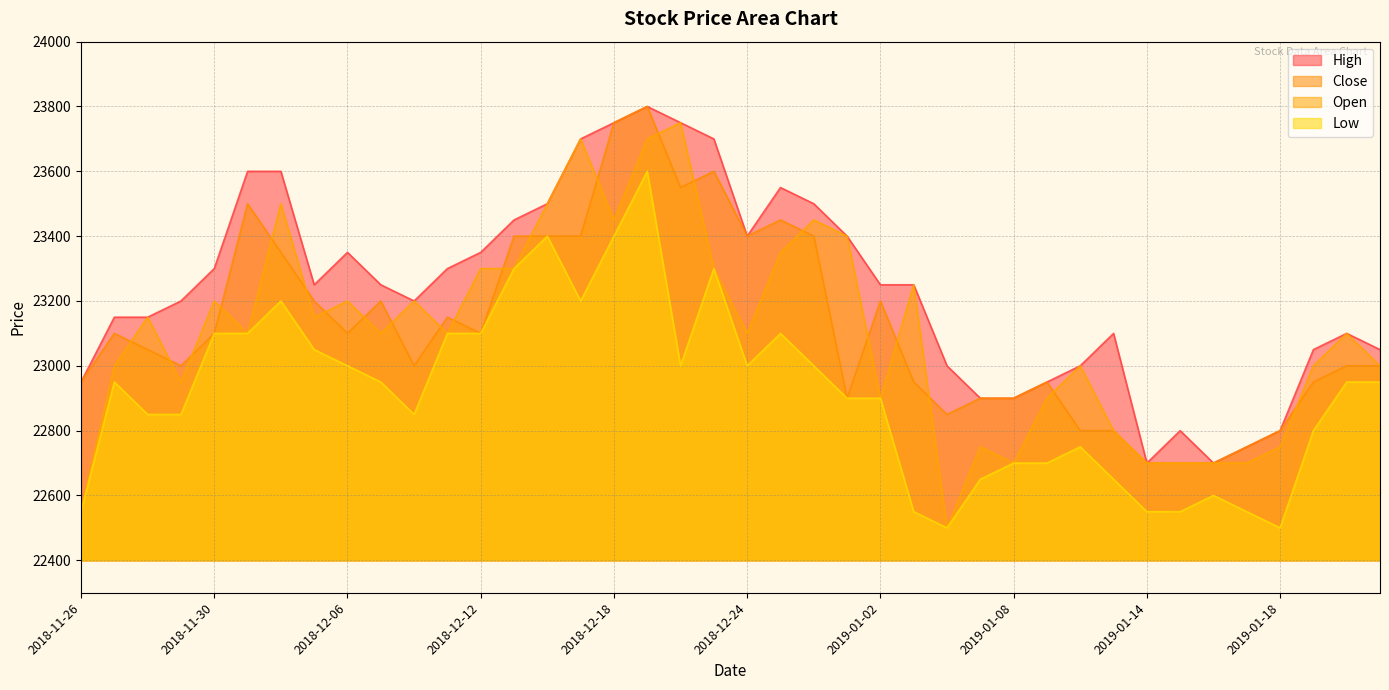

At which category is the sum across all series the highest?

2018-12-19